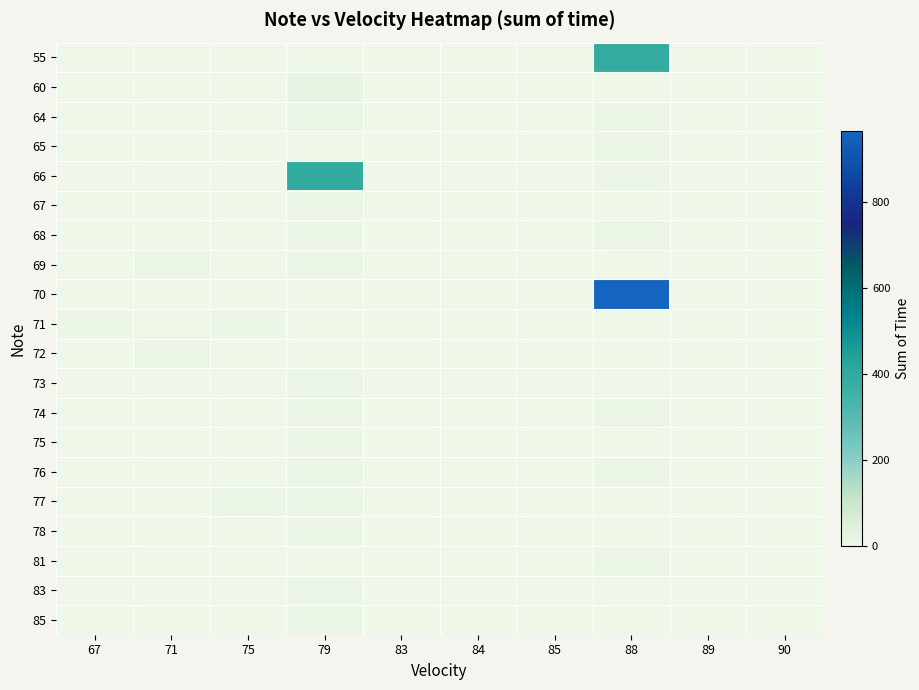

Reading left to right, extract all data points from this chart.

55: 67=0	71=0	75=0	79=0	83=0	84=0	85=0	88=388	89=0	90=0
60: 67=0	71=0	75=0	79=12	83=0	84=0	85=0	88=0	89=0	90=0
64: 67=0	71=0	75=0	79=8	83=0	84=0	85=0	88=8	89=0	90=0
65: 67=0	71=0	75=0	79=0	83=0	84=0	85=0	88=8	89=0	90=0
66: 67=0	71=0	75=0	79=392	83=0	84=0	85=0	88=4	89=0	90=0
67: 67=0	71=0	75=0	79=8	83=0	84=0	85=0	88=0	89=0	90=0
68: 67=0	71=0	75=0	79=4	83=0	84=0	85=0	88=8	89=0	90=0
69: 67=0	71=4	75=0	79=8	83=0	84=0	85=0	88=0	89=0	90=0
70: 67=0	71=0	75=0	79=0	83=0	84=0	85=0	88=964	89=0	90=0
71: 67=4	71=0	75=4	79=0	83=0	84=0	85=0	88=0	89=0	90=0
72: 67=0	71=4	75=0	79=0	83=0	84=0	85=0	88=0	89=0	90=0
73: 67=0	71=0	75=0	79=8	83=0	84=0	85=0	88=0	89=0	90=0
74: 67=0	71=0	75=0	79=4	83=0	84=0	85=0	88=8	89=0	90=0
75: 67=0	71=0	75=0	79=4	83=0	84=0	85=0	88=0	89=0	90=0
76: 67=0	71=0	75=0	79=8	83=0	84=0	85=0	88=8	89=0	90=0
77: 67=0	71=0	75=4	79=8	83=0	84=0	85=0	88=0	89=0	90=0
78: 67=0	71=0	75=0	79=4	83=0	84=0	85=0	88=0	89=0	90=0
81: 67=0	71=0	75=0	79=0	83=0	84=0	85=0	88=4	89=0	90=0
83: 67=0	71=0	75=0	79=4	83=0	84=0	85=0	88=0	89=0	90=0
85: 67=0	71=0	75=0	79=4	83=0	84=0	85=0	88=0	89=0	90=0